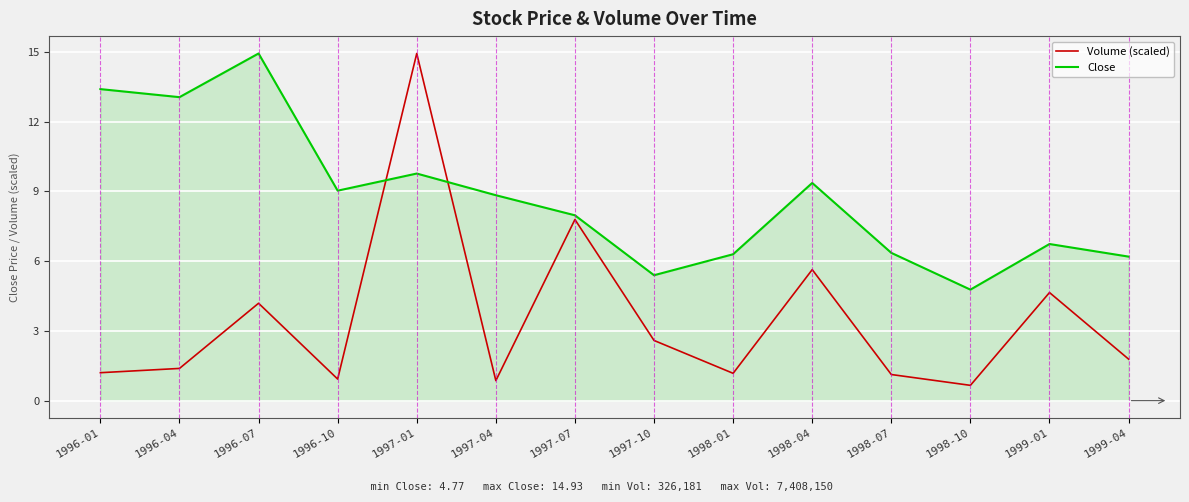

What is the spread (max minus min) of values at 1999-01?

2.1